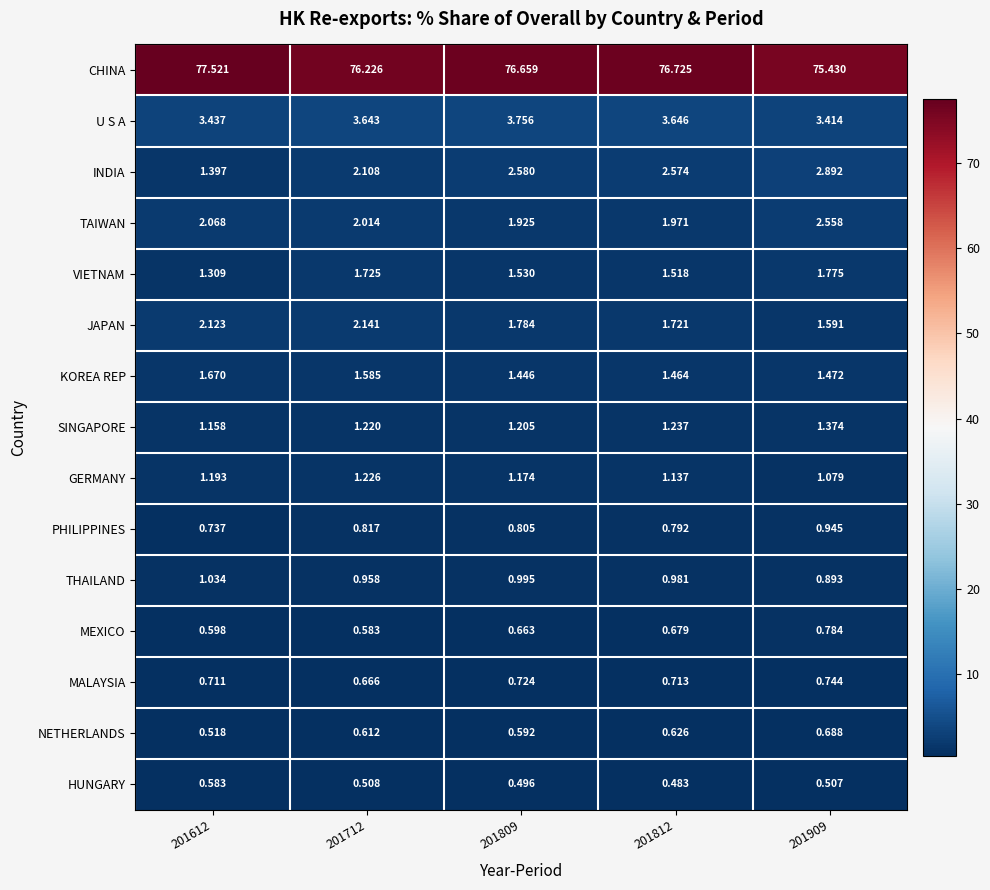

Is the value of NETHERLANDS at 201712 greater than the value of VIETNAM at 201909?

No